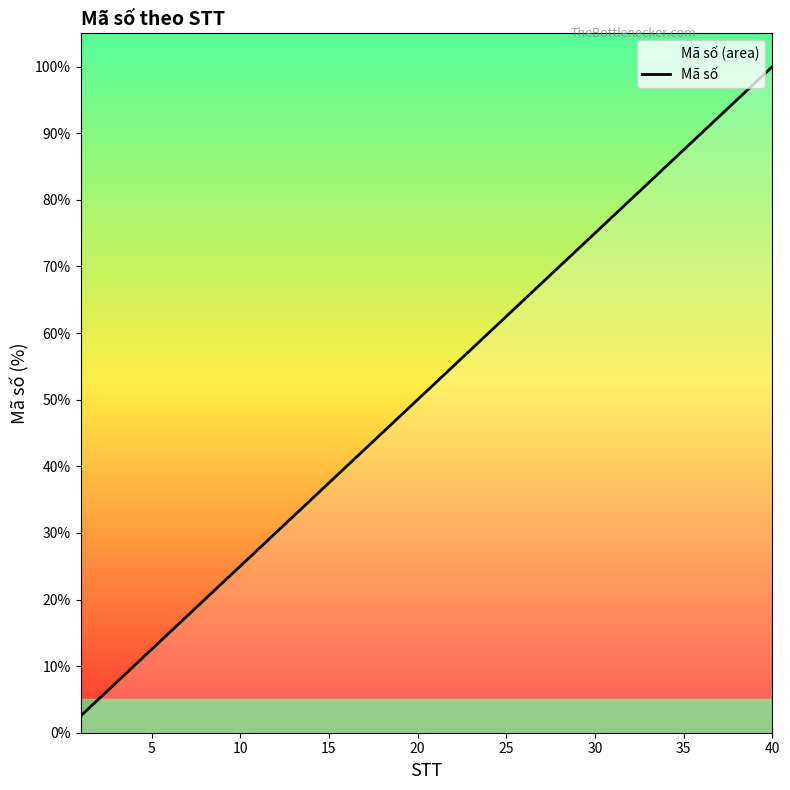

What is the difference between the maximum and second lowest values?

95.0